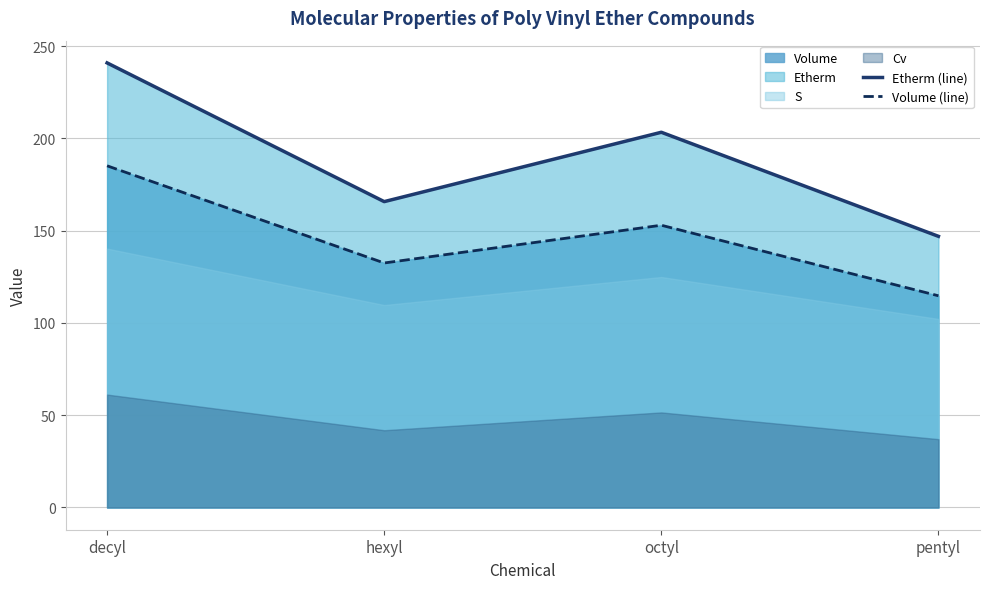

How many values in the Etherm (line) series exceed 203?

2